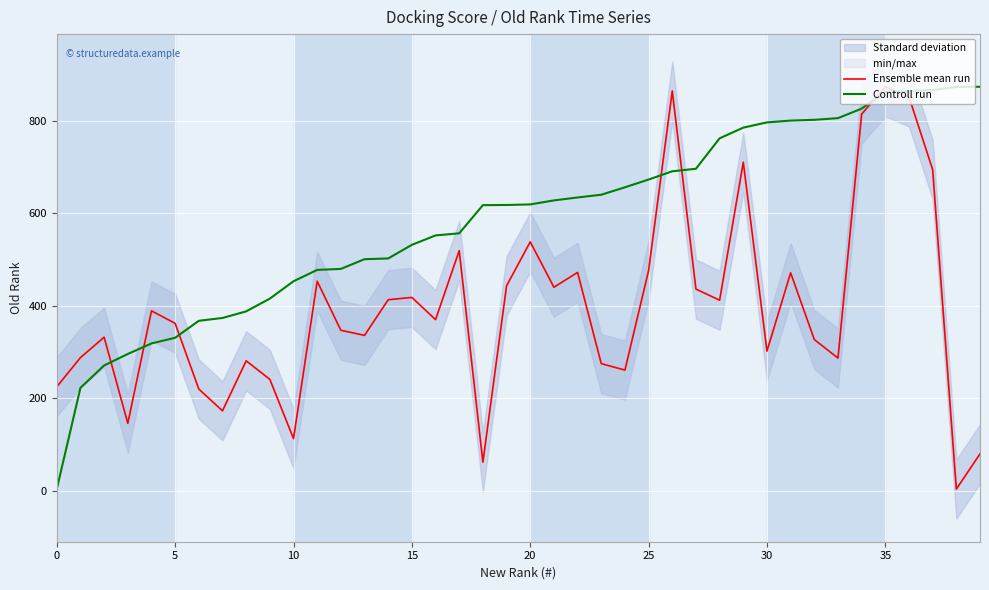

At how many categories does at least one series exceed 860?

6